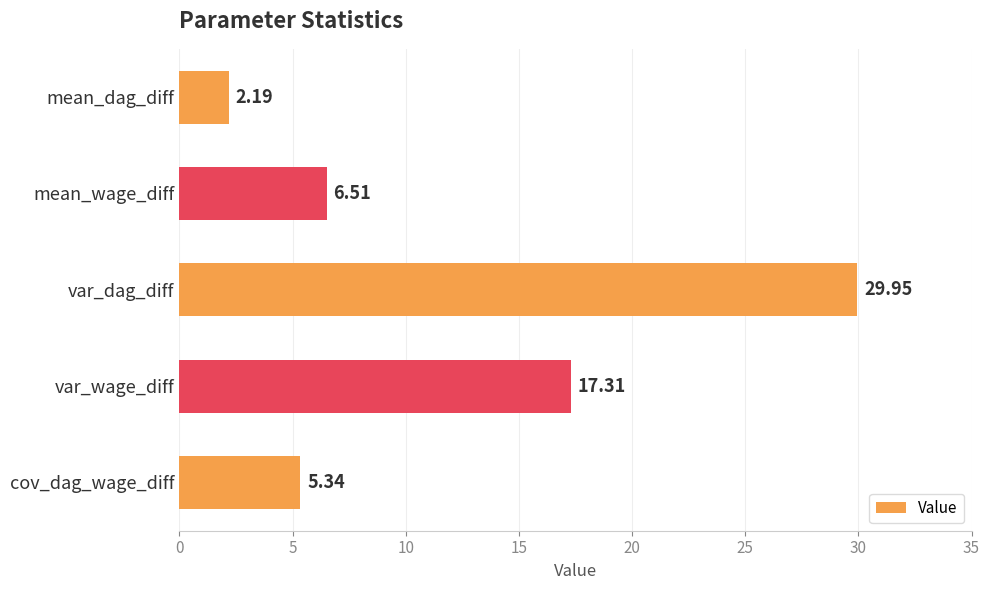

Does the chart contain stacked bars?

No